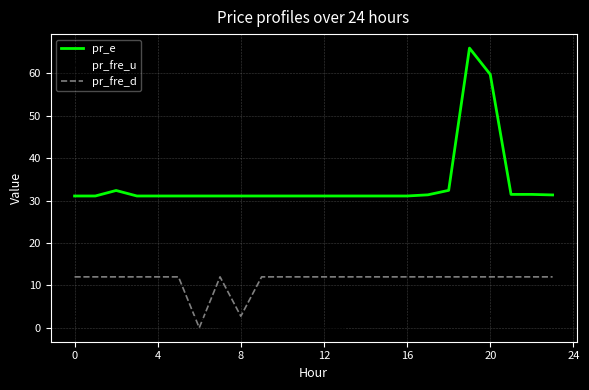

True or false: pr_fre_d and pr_e intersect in this chart.

False